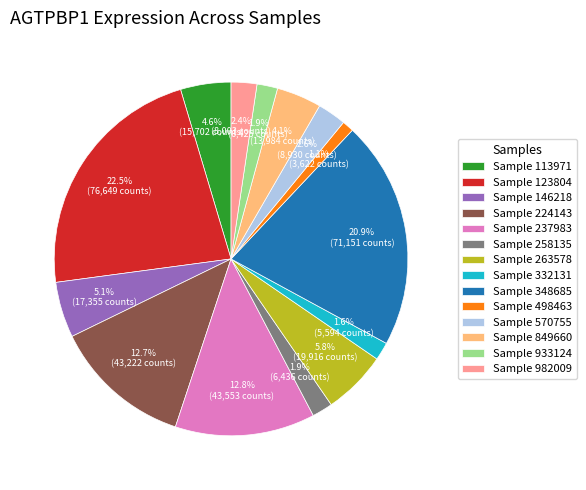

Does Sample 258135 account for over 50% of the chart?

No